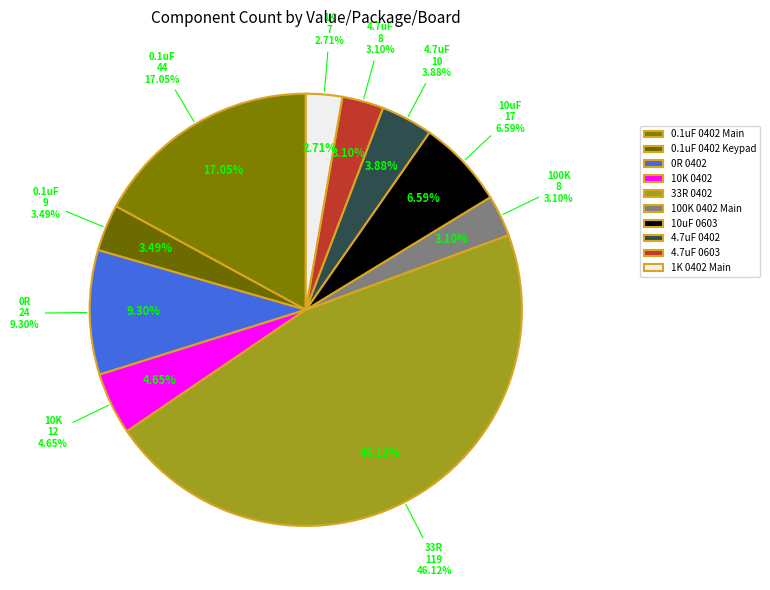

What is the change in value from 10K 0402 to 10uF 0603?

+5